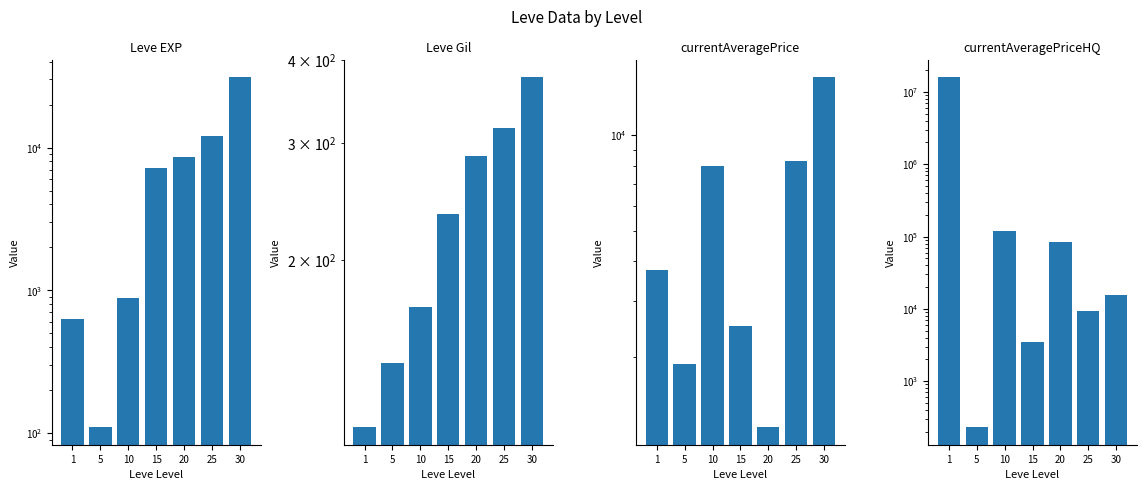

Reading right to left, transcribe all the data shown in this chart.

Leve EXP: 31070.0	12000.0	8570.0	7170.0	880.0	110.0	630.0
Leve Gil: 377.0	316.0	287.0	235.0	170.0	140.0	112.0
currentAveragePrice: 15249.0	8310.0	1200.0	2500.0	8000.0	1894.0	3763.0
currentAveragePriceHQ: 15499.0	9349.9	85000.0	3500.0	120000.0	229.5	16004000.0